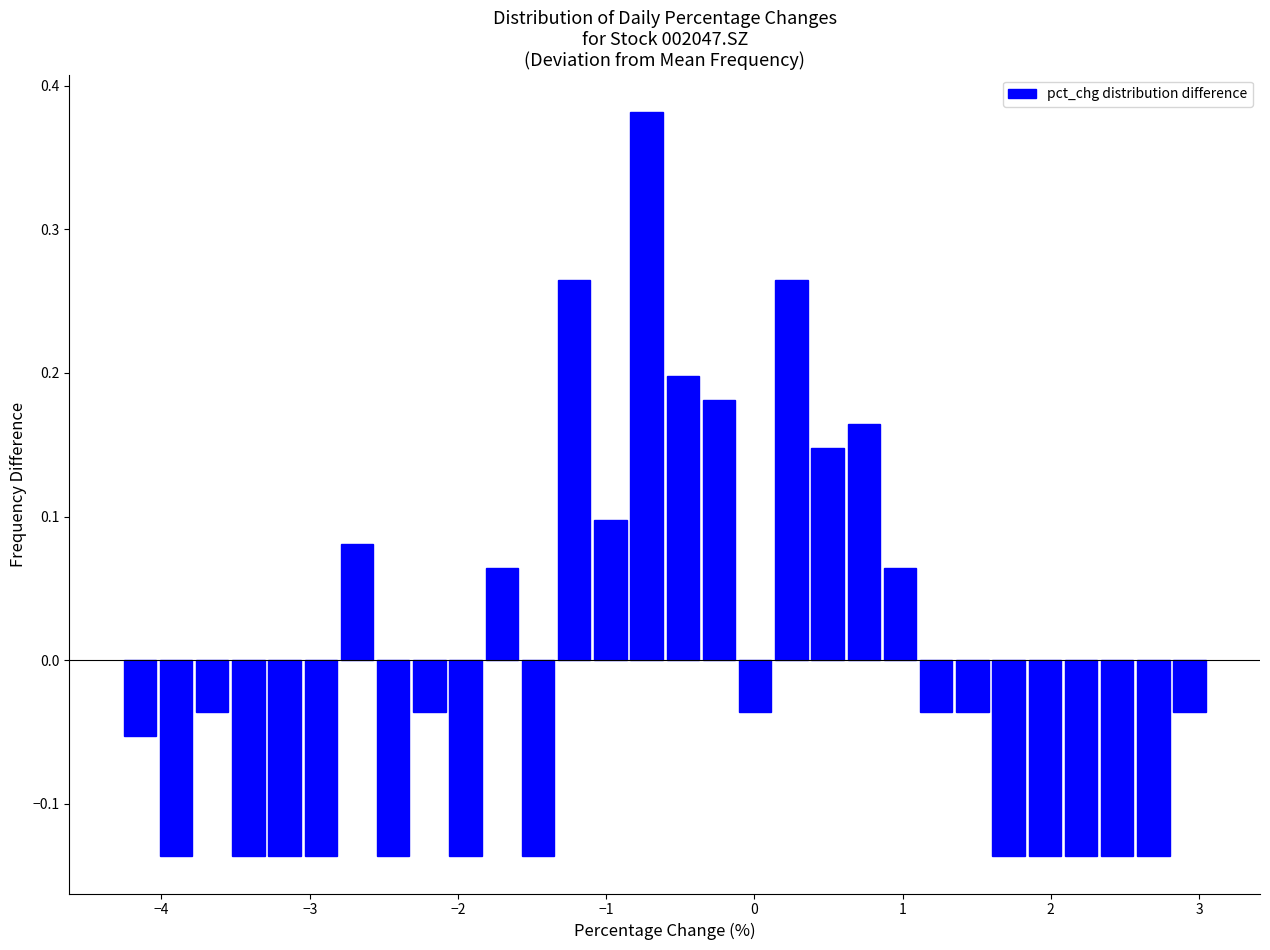

Around what value on the x-axis is the tallest bar? Give the approximate position of its centre, as read against the axis.

-0.7